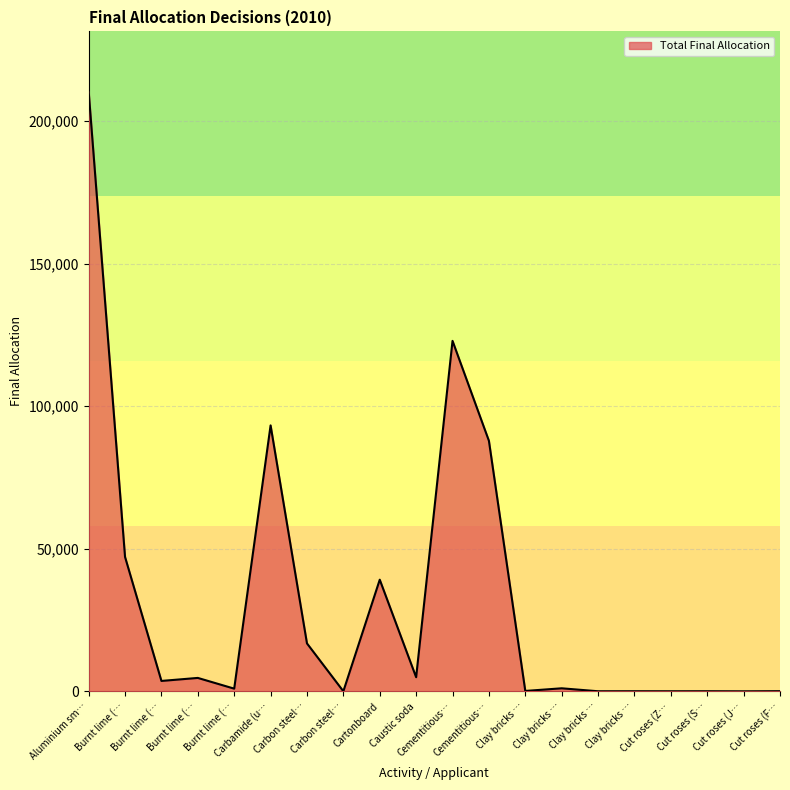

The value at Caustic soda is 6990. True or false?

False